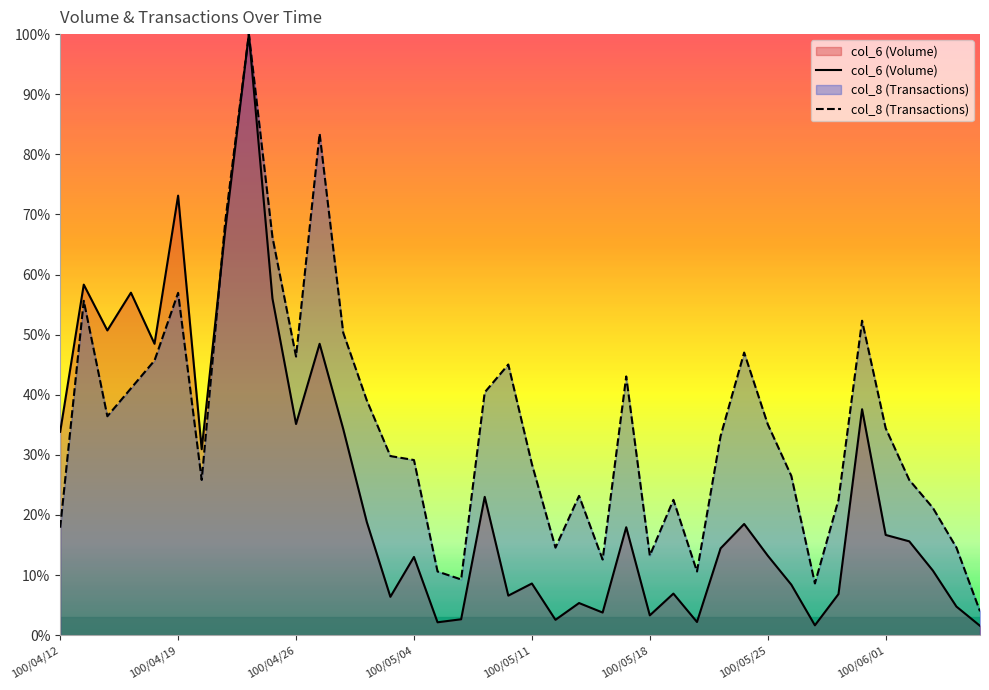

True or false: col_6 (Volume) has a value of 17.1 at 11.

False